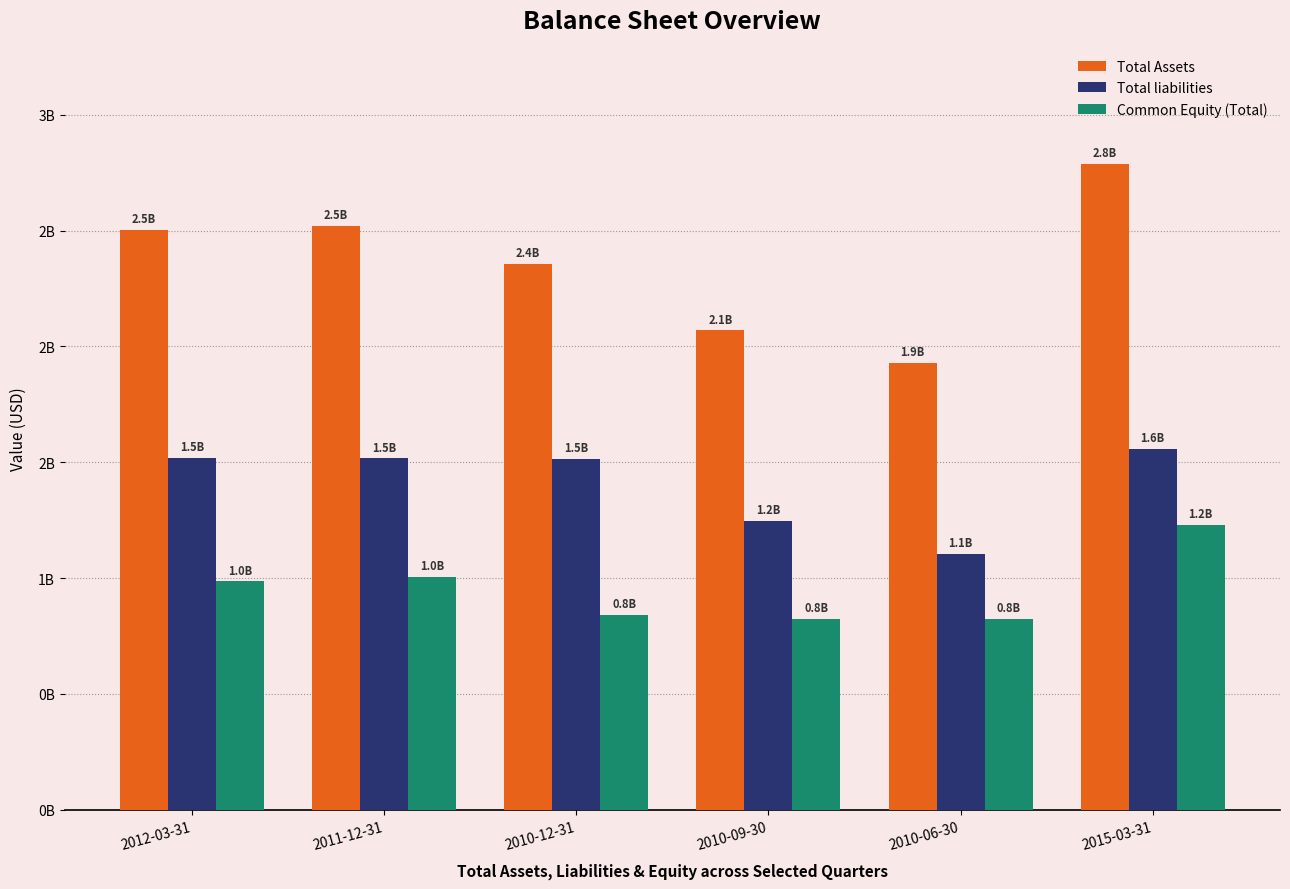

Reading right to left, list all the values displayed in this chart.

Total Assets: 2.8	1.9	2.1	2.4	2.5	2.5
Total liabilities: 1.6	1.1	1.2	1.5	1.5	1.5
Common Equity (Total): 1.2	0.8	0.8	0.8	1.0	1.0